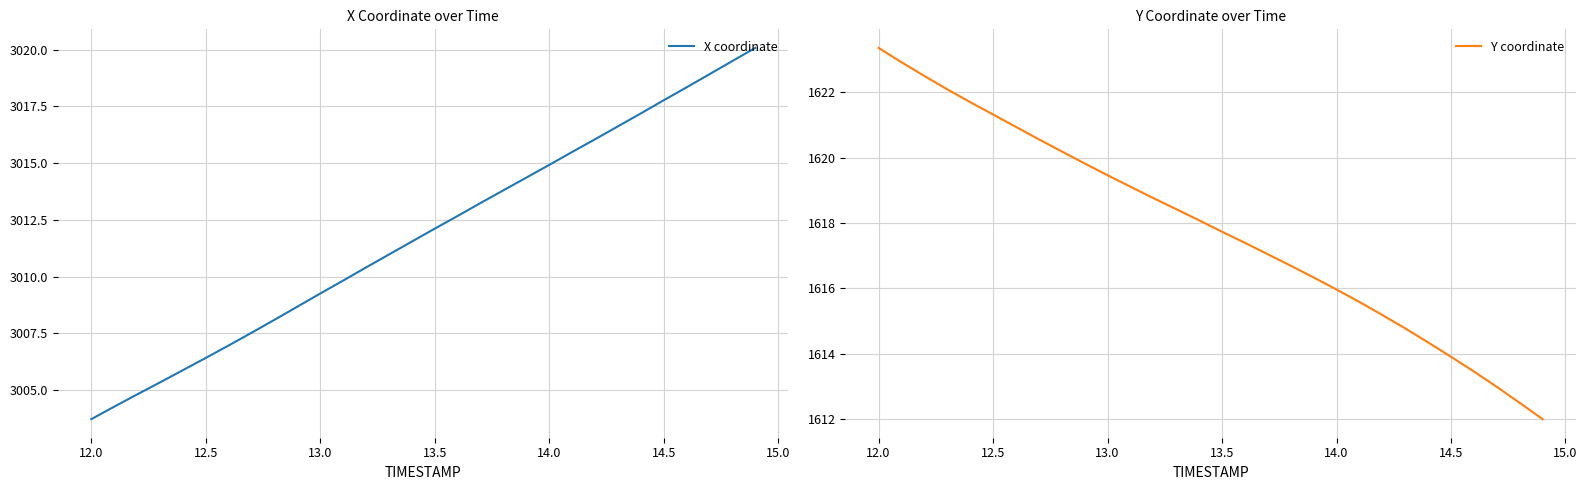

Which category has the highest value in the Y coordinate series?

12.0